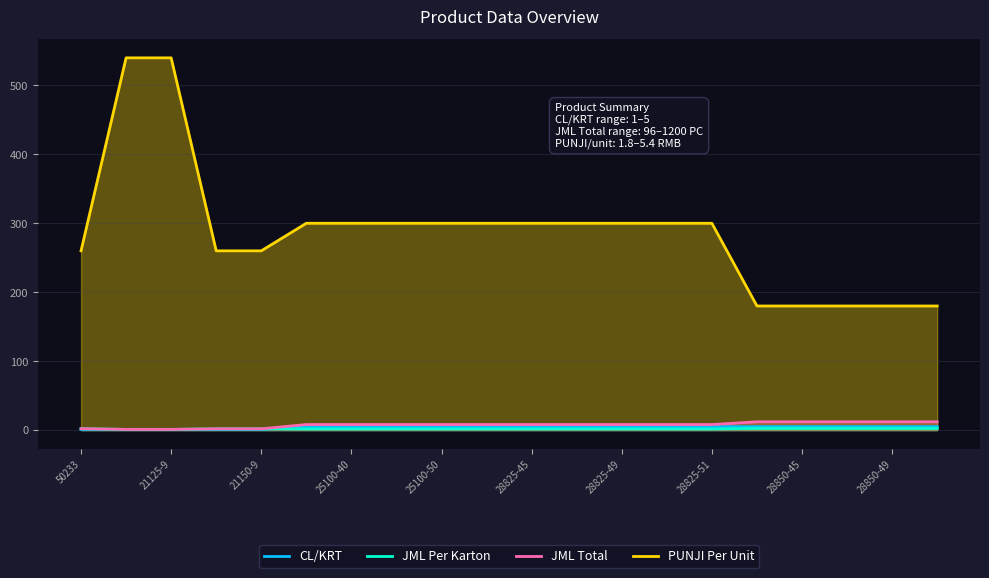

What are all the series names shown in the legend?

CL/KRT, JML Per Karton, JML Total, PUNJI Per Unit